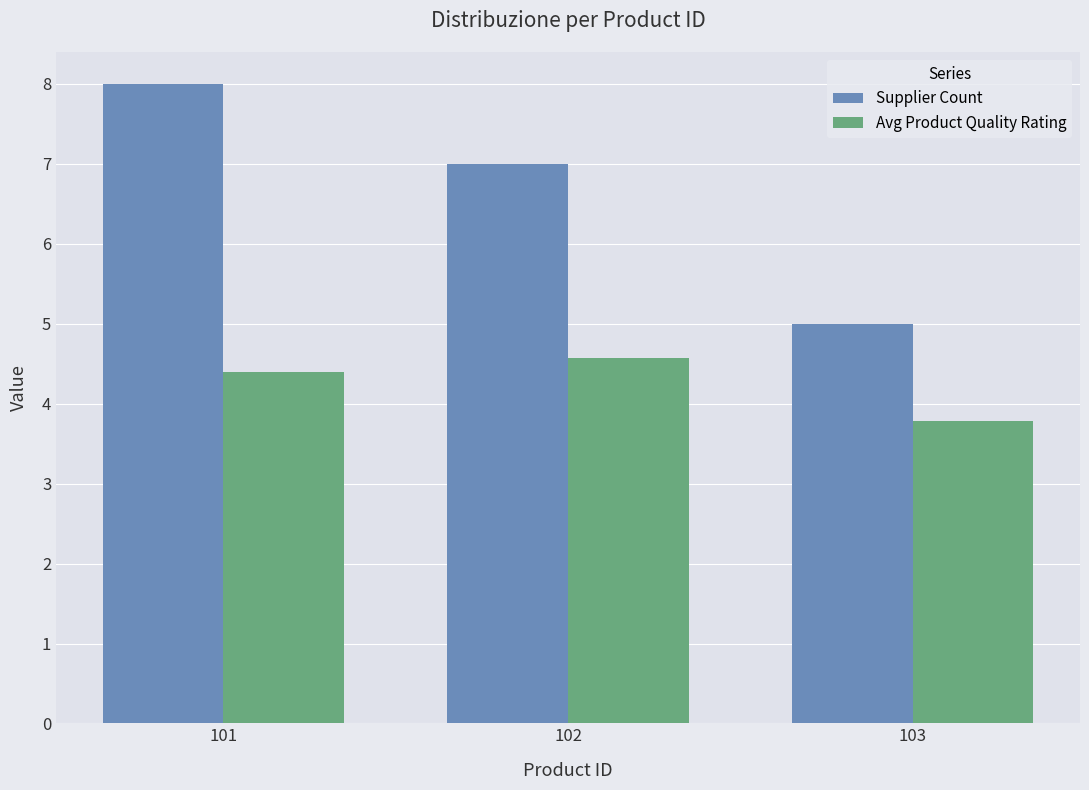

At which label is Avg Product Quality Rating closest to 4?

103